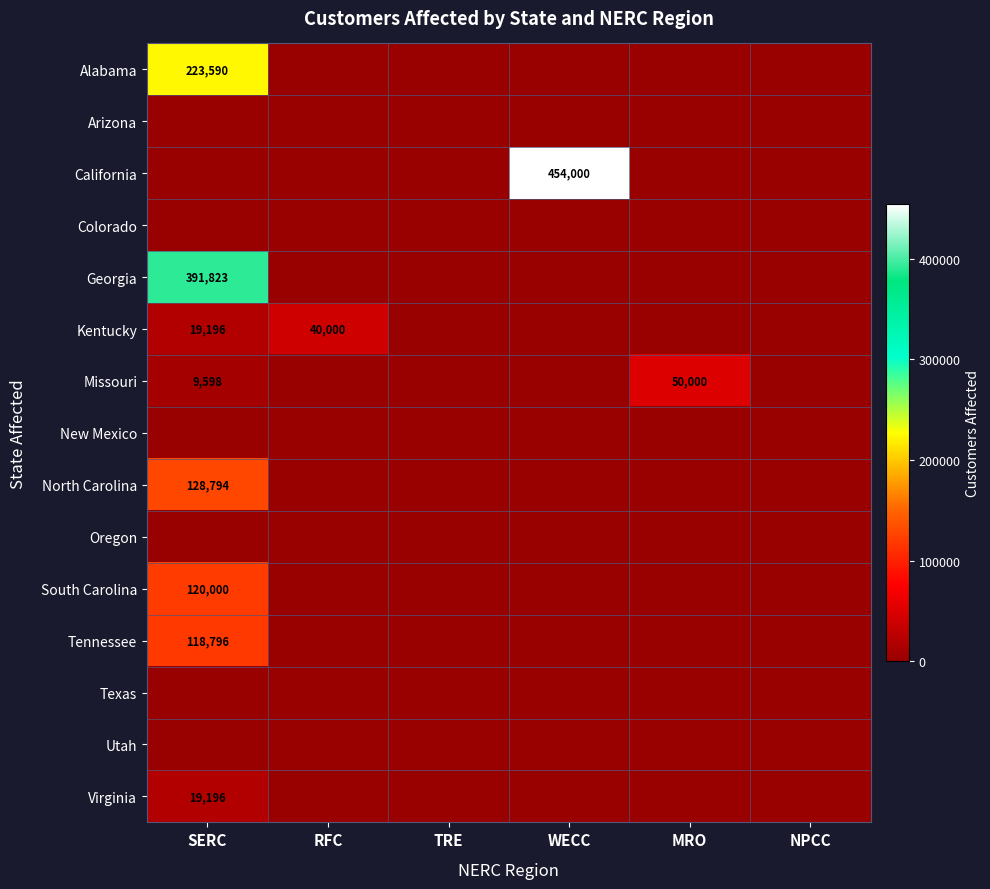

The Virginia series shows 32416 at SERC. True or false?

False